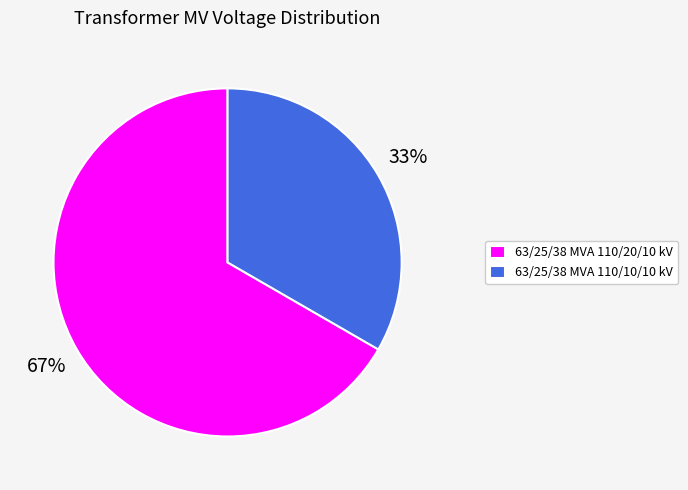

Is 63/25/38 MVA 110/10/10 kV the majority of the pie?

No